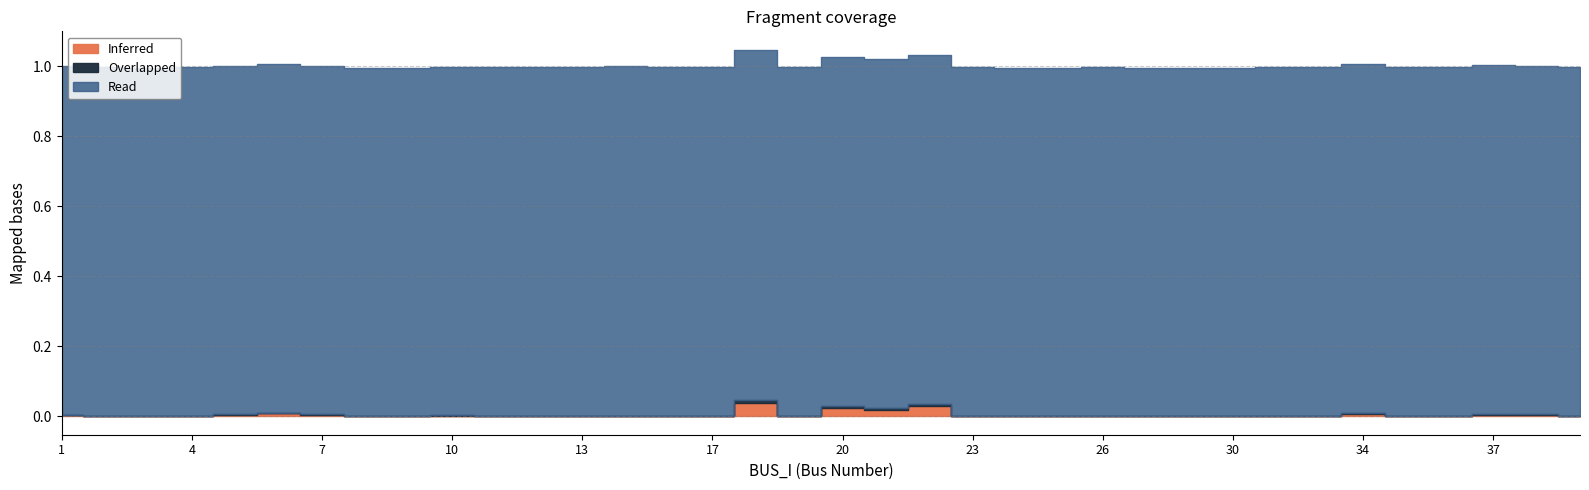

Does the chart display data point markers on the line(s)?

No